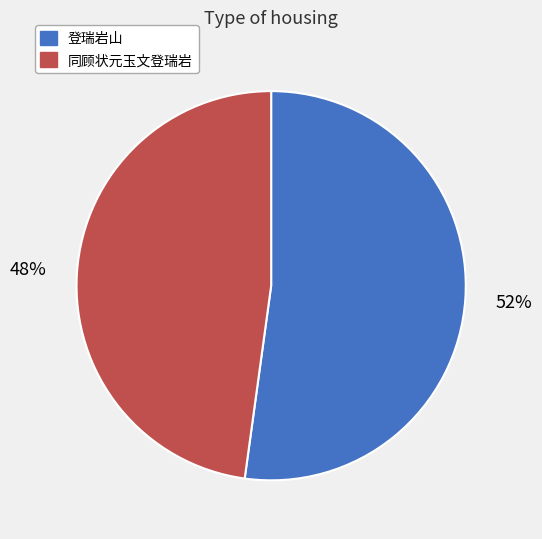

Which category has the biggest portion of the pie?

登瑞岩山